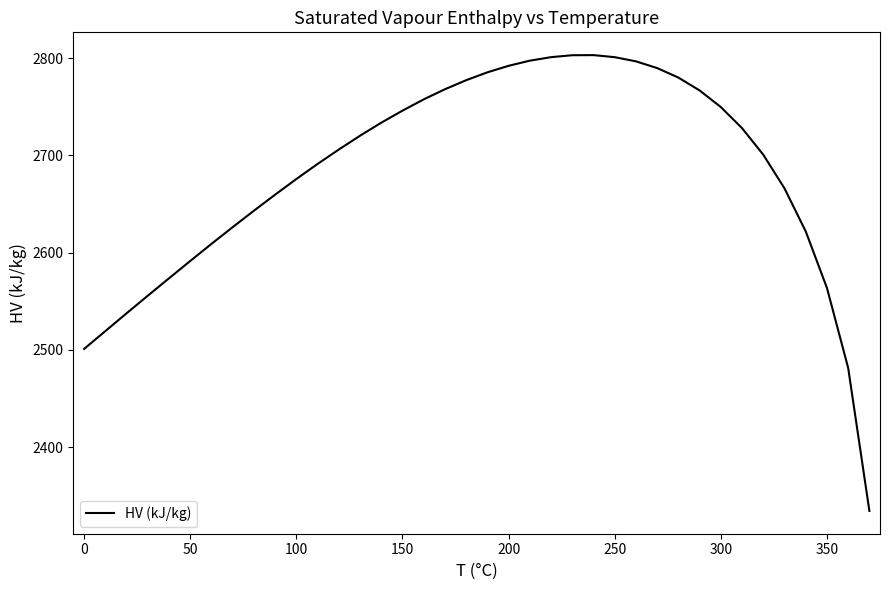

Does the chart display data point markers on the line(s)?

No